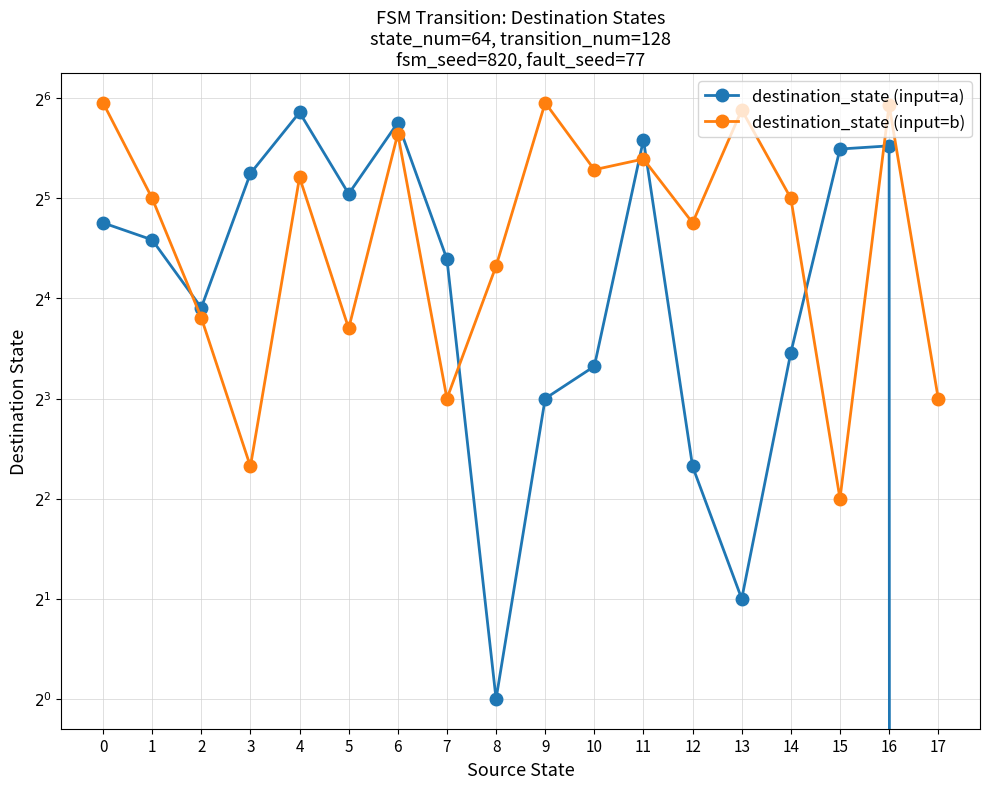

What is the average value of the destination_state (input=a) series?

25